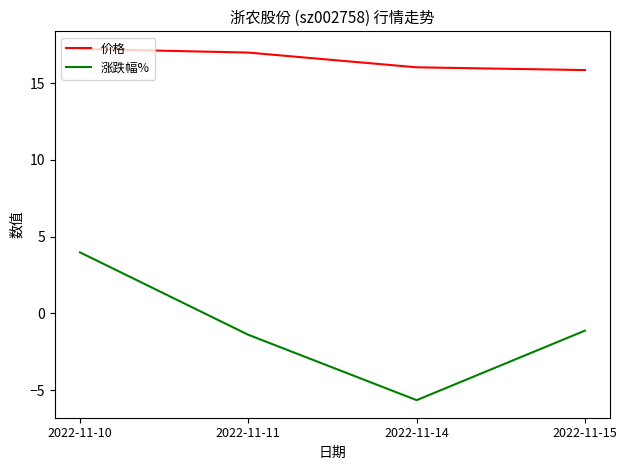

The 价格 series shows 6.3 at 2022-11-11. True or false?

False